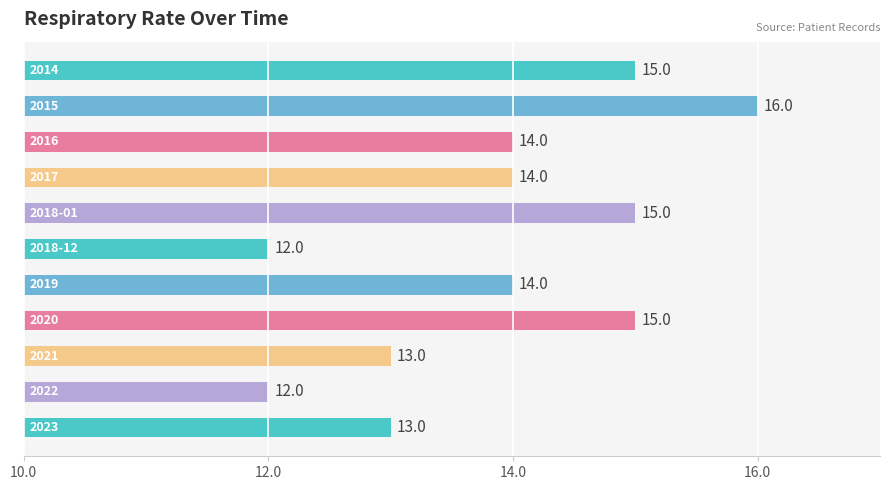

What is the greatest value displayed?

16